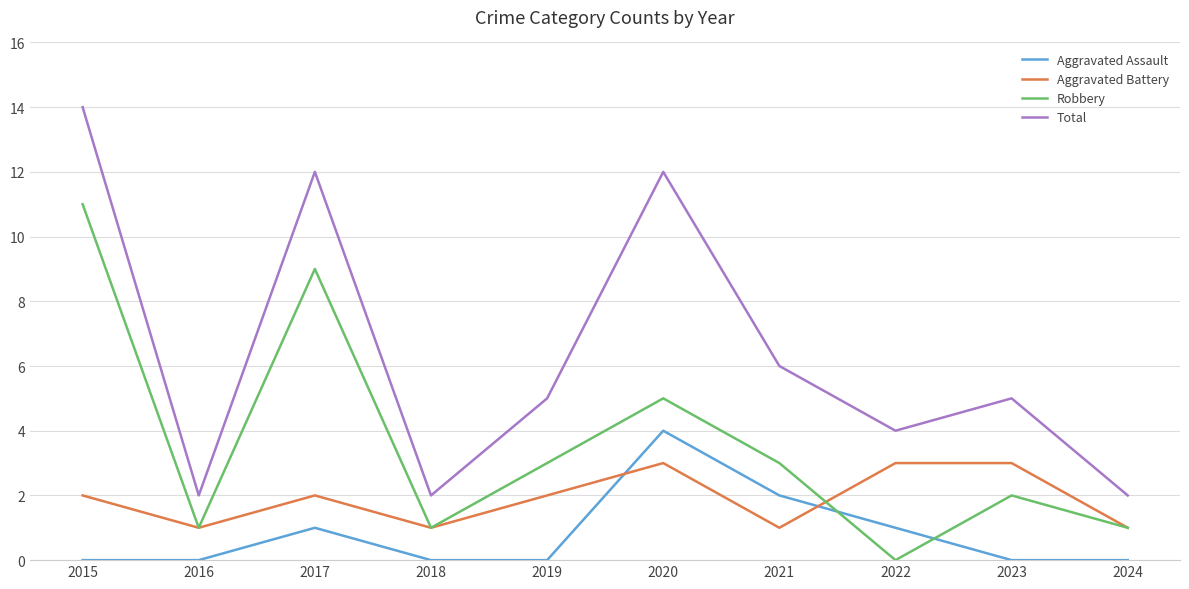

What is the maximum value shown in the chart?

14